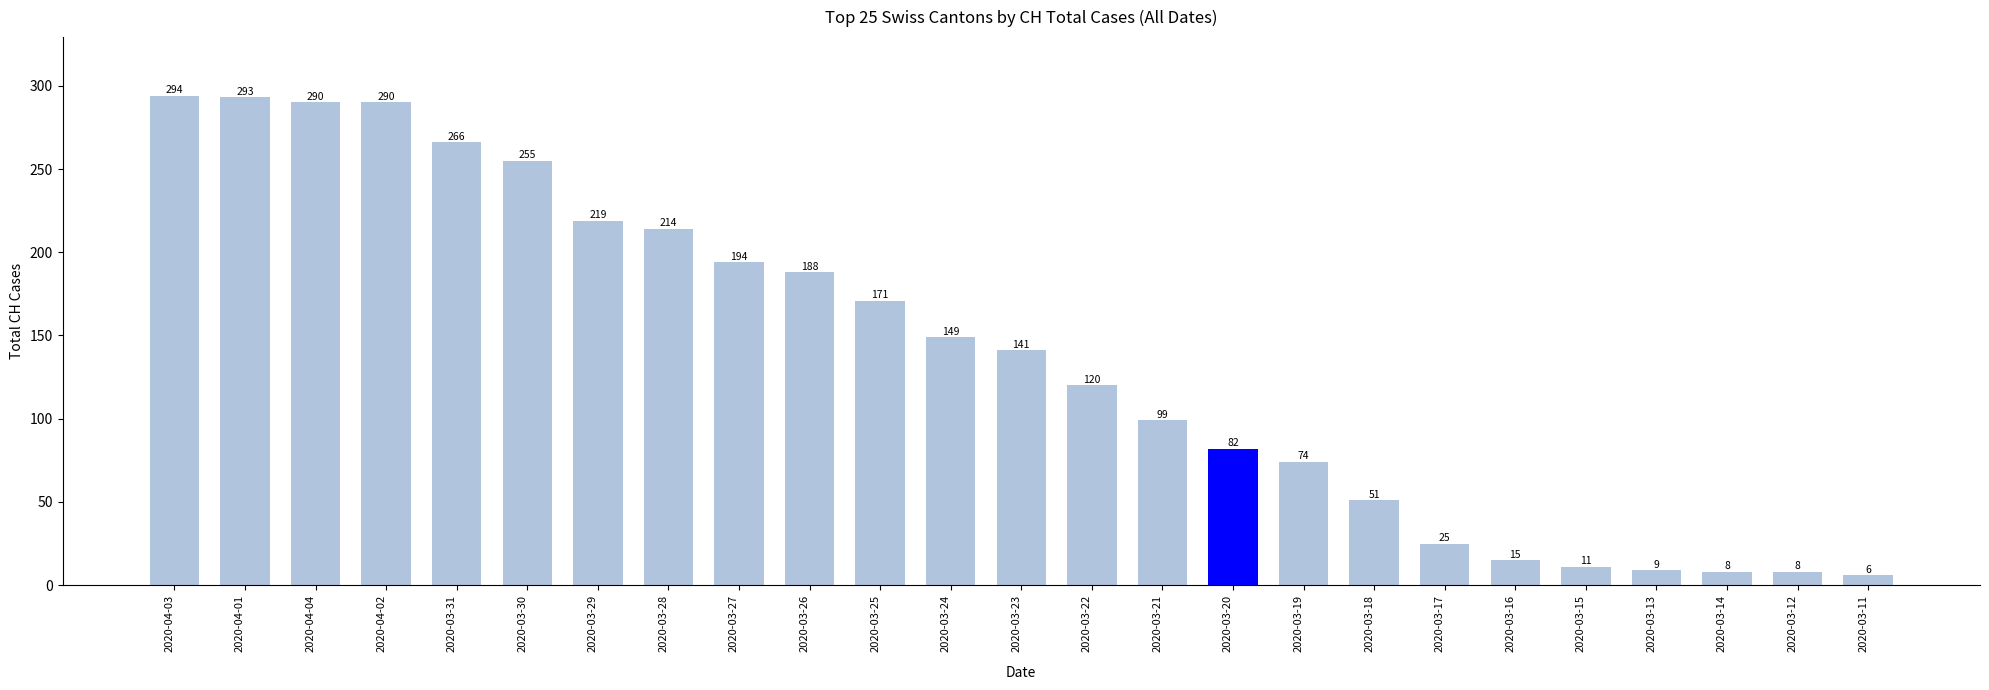

What is the difference between the maximum and minimum values?

288